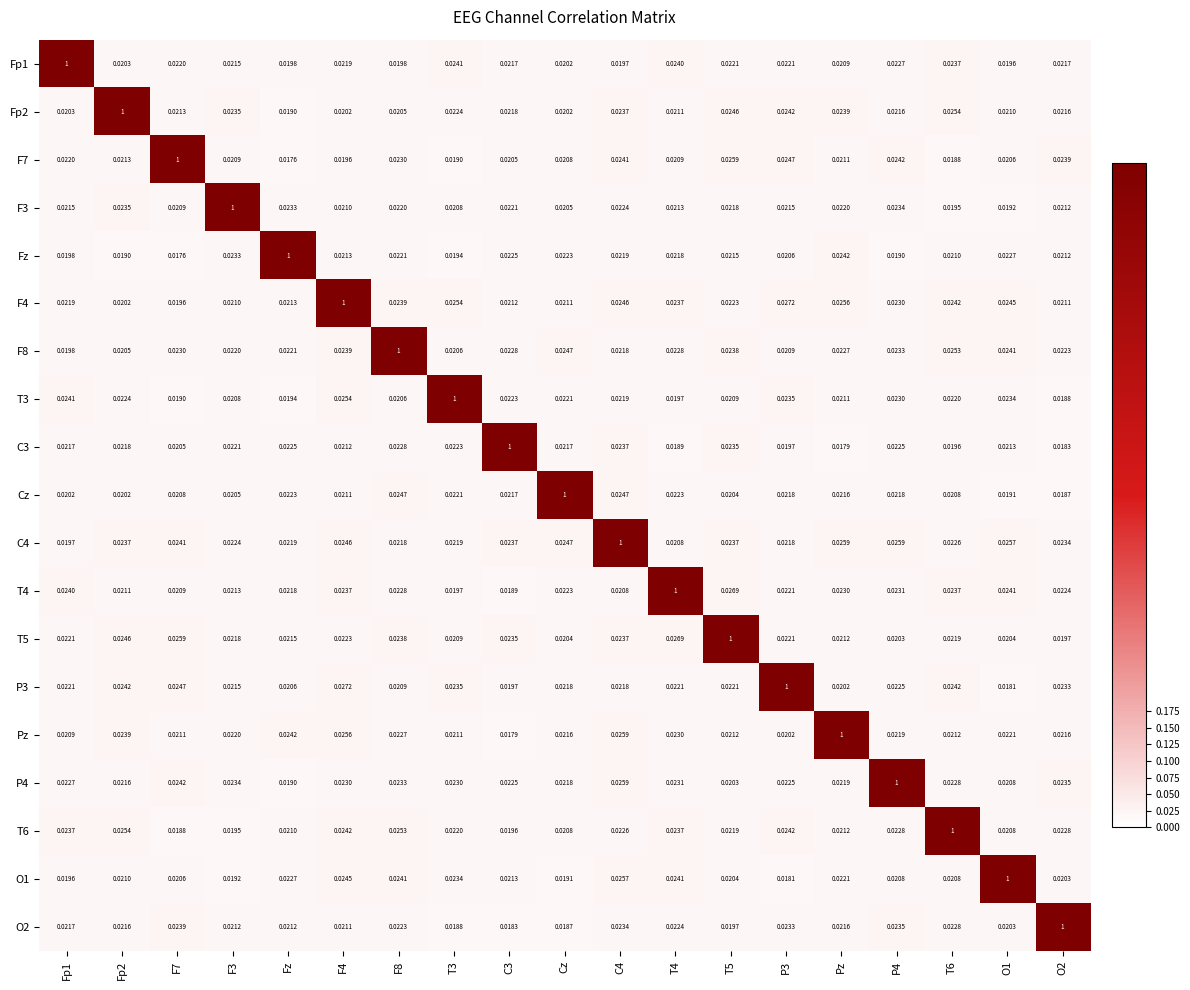

Is the value of T5 at F4 greater than the value of T3 at T5?

Yes